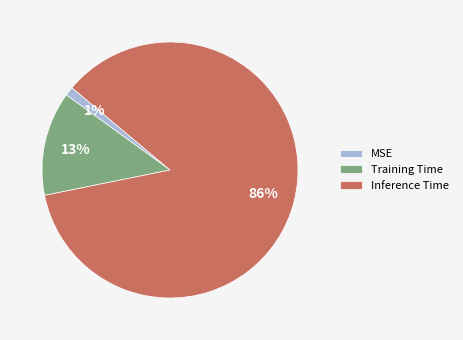

Between MSE and Training Time, which is larger?

Training Time